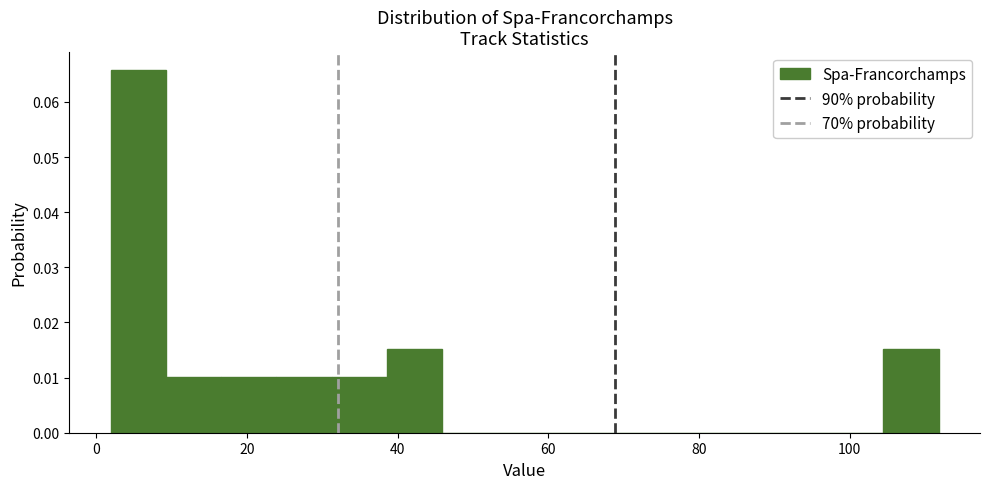

Read against the x-axis, roughly where is the centre of the tallest bar?

6